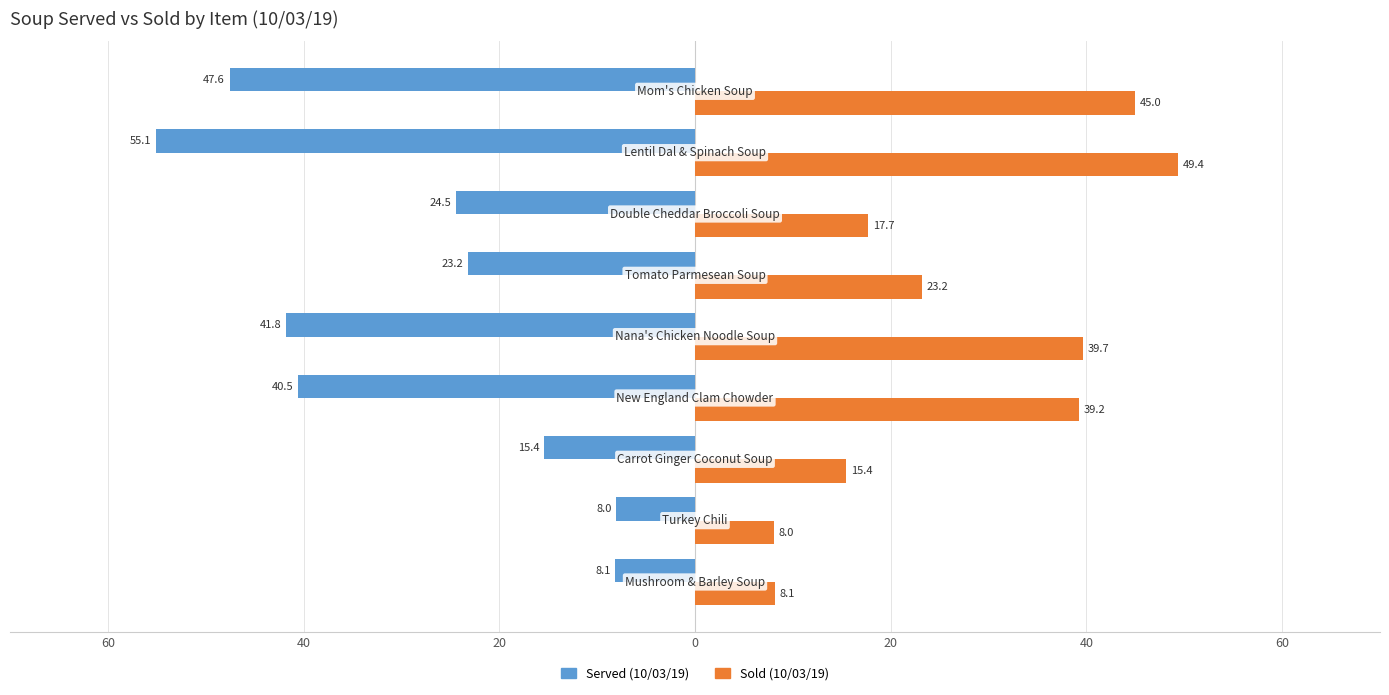

Which series has the largest range (max minus min)?

Served (10/03/19)